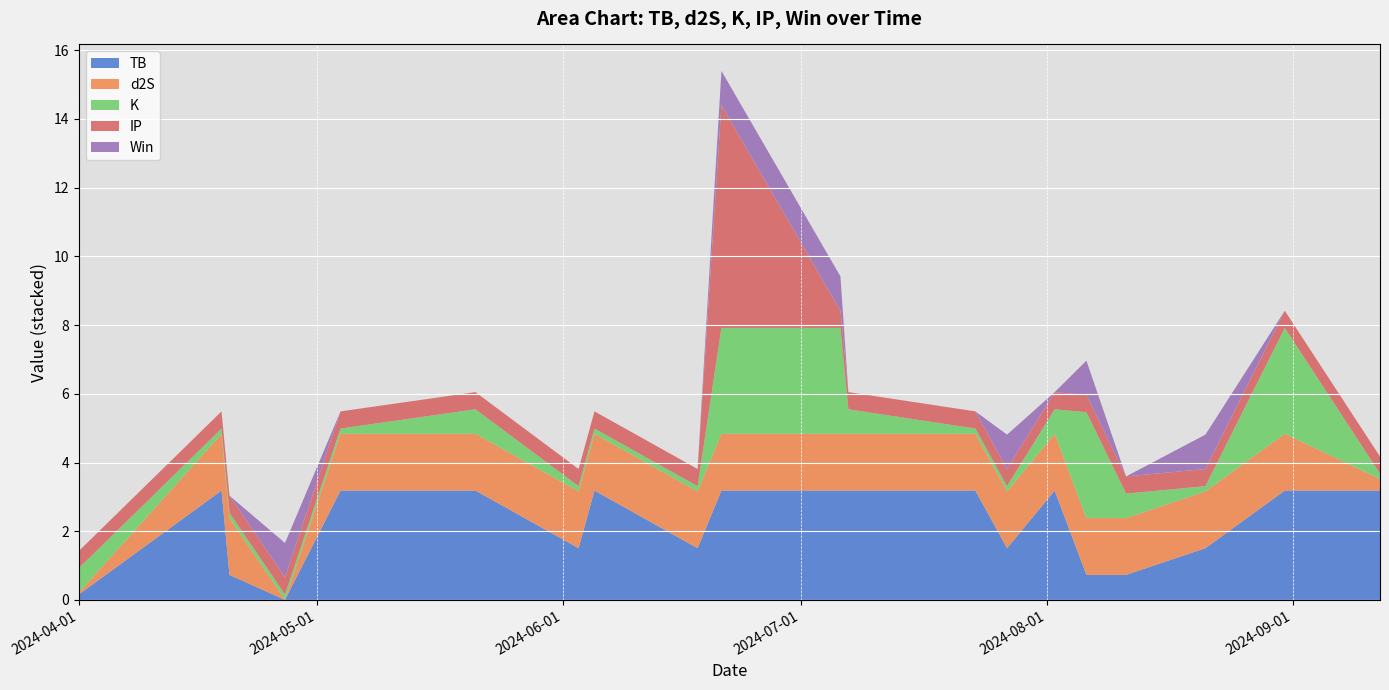

Reading left to right, extract all data points from this chart.

TB: 0.2	3.2	0.7	0.0	3.2	3.2	1.5	3.2	1.5	3.2	3.2	3.2	3.2	1.5	3.2	0.7	0.7	1.5	3.2	3.2
d2S: 0.1	1.7	1.7	0.0	1.7	1.7	1.7	1.7	1.7	1.7	1.7	1.7	1.7	1.7	1.7	1.7	1.7	1.7	1.7	0.3
K: 0.7	0.2	0.2	0.2	0.2	0.7	0.2	0.2	0.2	3.1	3.1	0.7	0.2	0.2	0.7	3.1	0.7	0.2	3.1	0.2
IP: 0.5	0.5	0.5	0.5	0.5	0.5	0.5	0.5	0.5	6.5	0.5	0.5	0.5	0.5	0.5	0.5	0.5	0.5	0.5	0.5
Win: 0.0	0.0	0.0	1.0	0.0	0.0	0.0	0.0	0.0	1.0	1.0	0.0	0.0	1.0	0.0	1.0	0.0	1.0	0.0	0.0